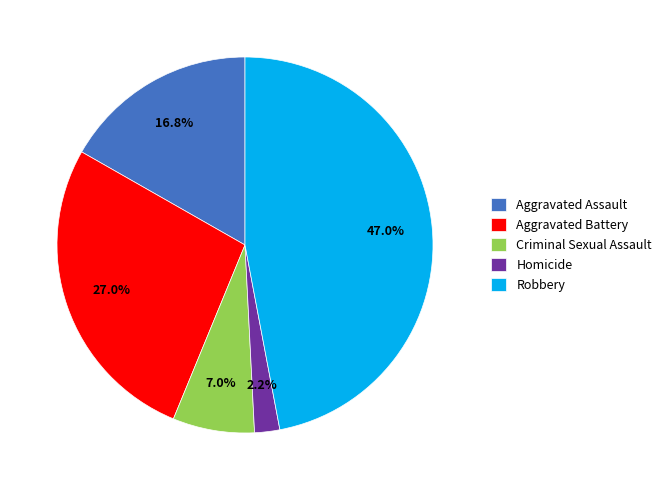

Is there any slice that represents more than half of the pie?

No